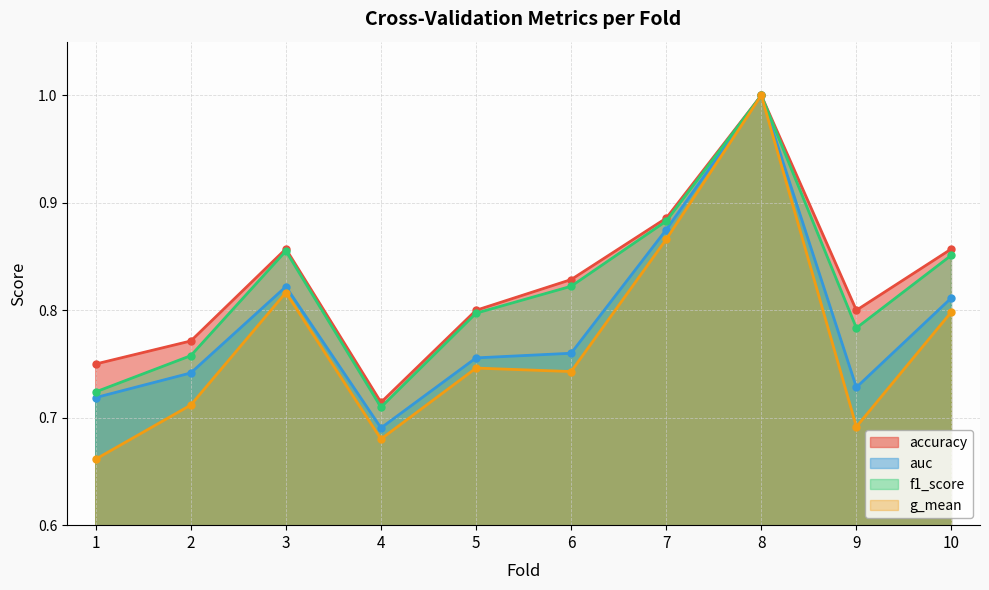

What is the total value across all series at 7?

3.5